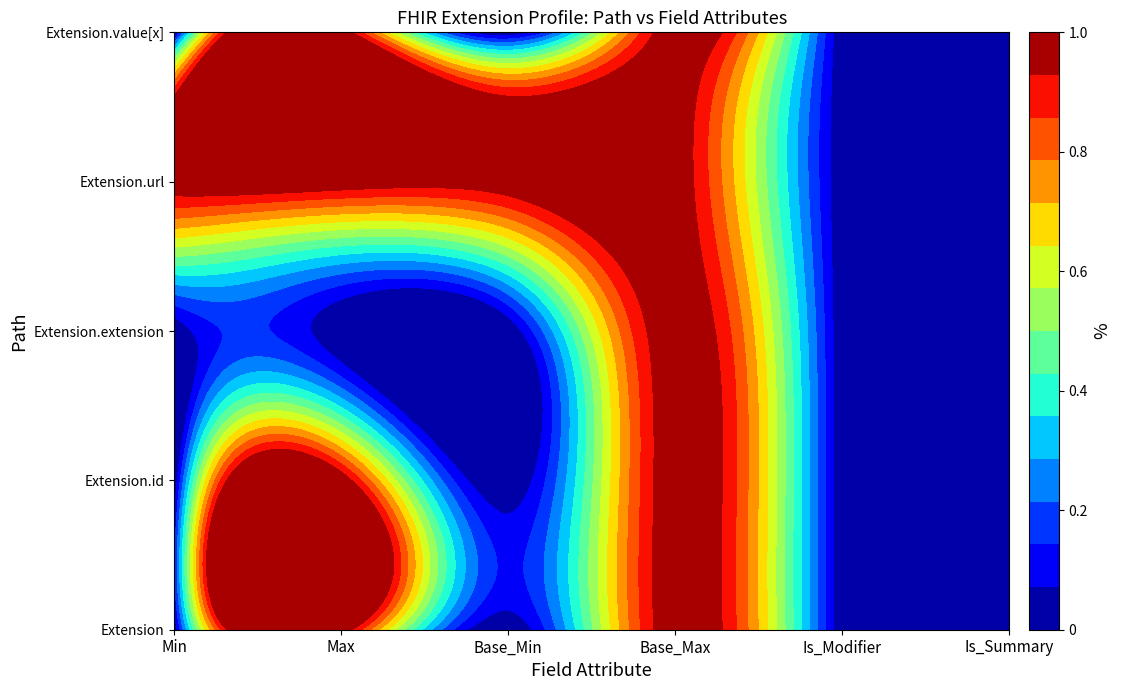

Which series changed the most between 0 and 4?

Extension